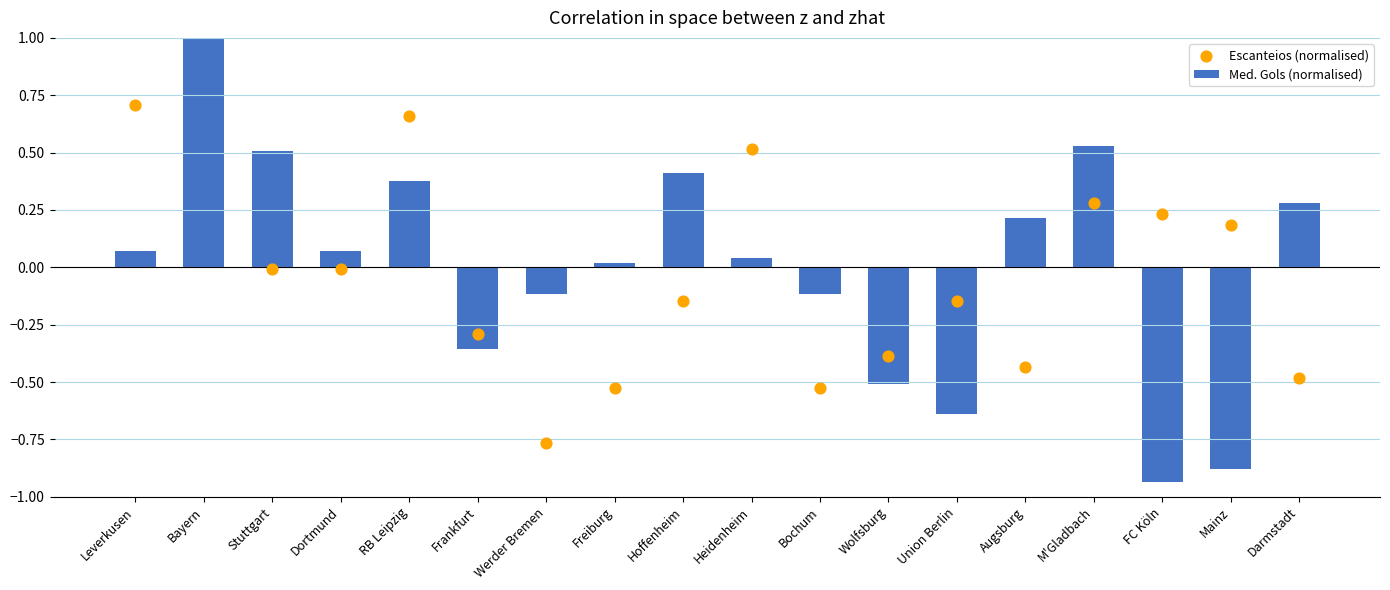

Which series has the largest Y range (max minus min)?

Med. Gols (normalised)